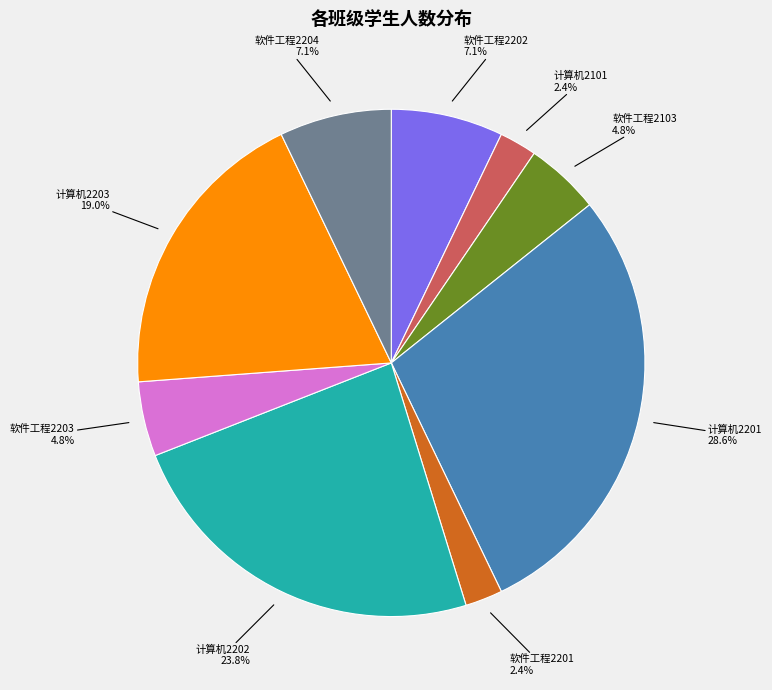

Is there a majority slice in this chart?

No